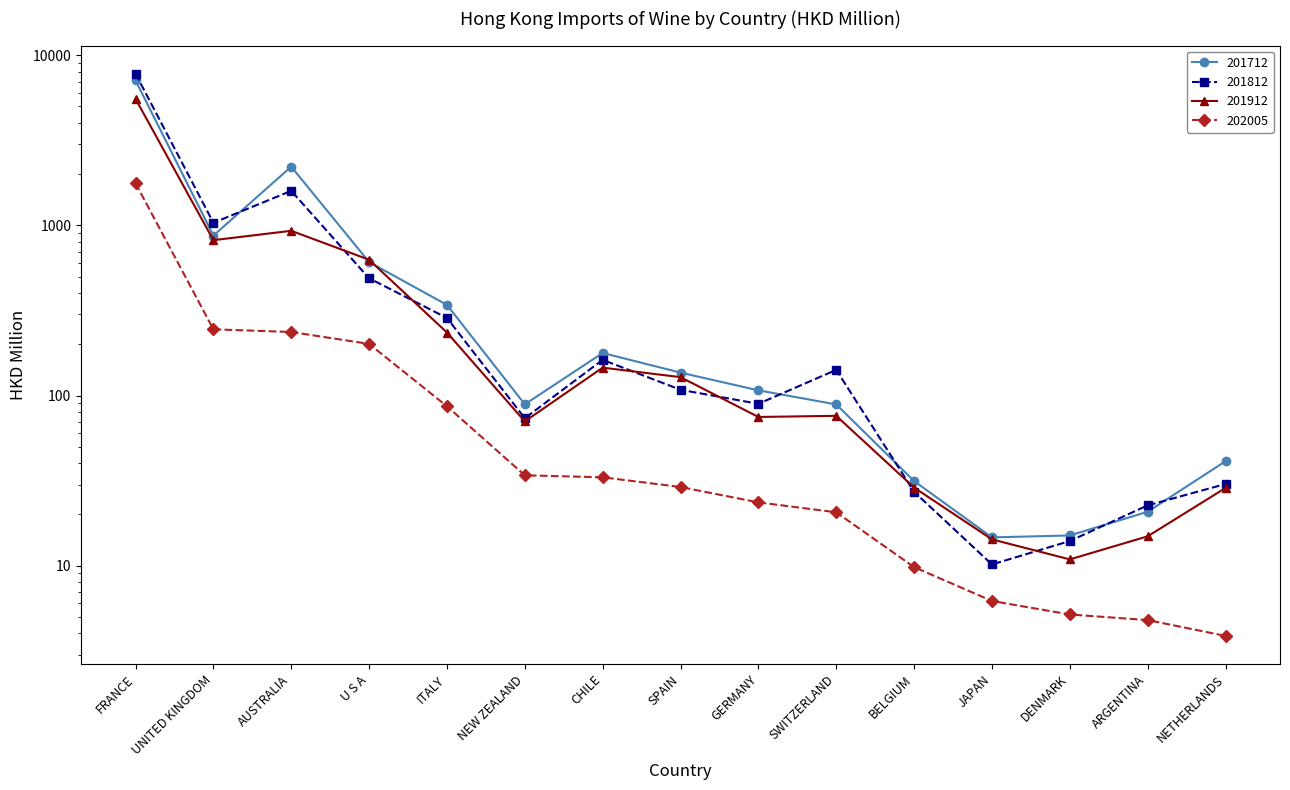

What are all the series names shown in the legend?

201712, 201812, 201912, 202005